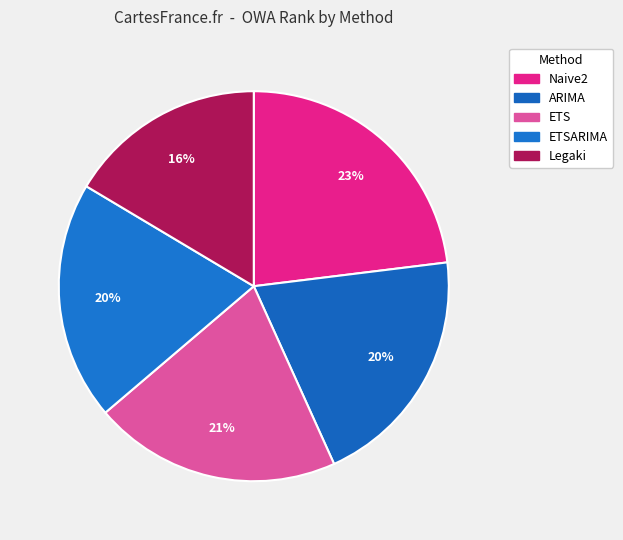

Count the number of slices in the pie.

5